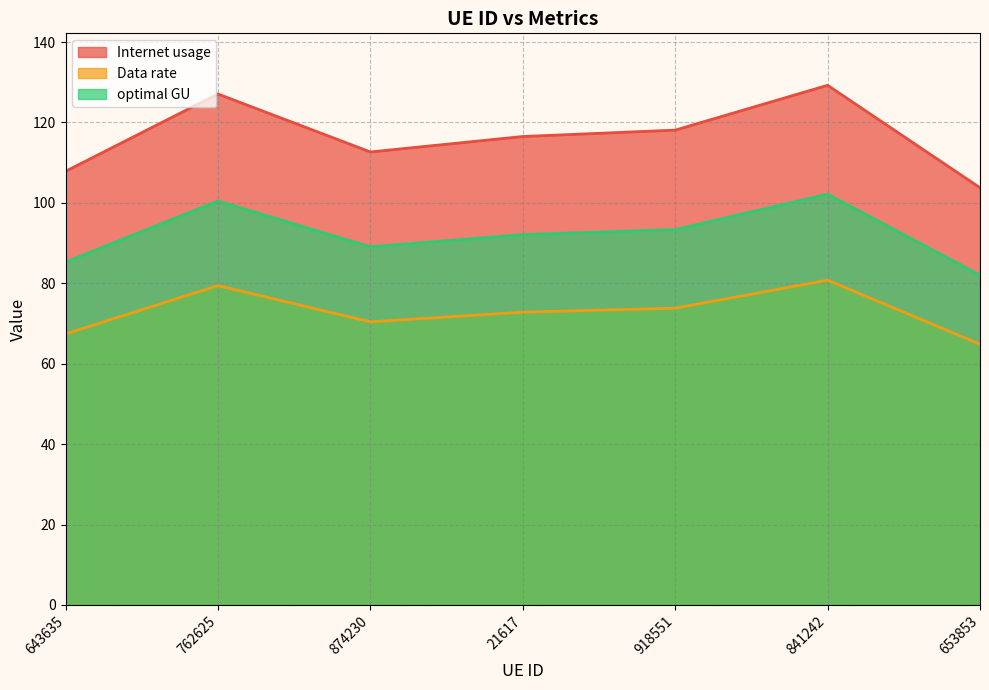

True or false: Internet usage and Data rate intersect in this chart.

False